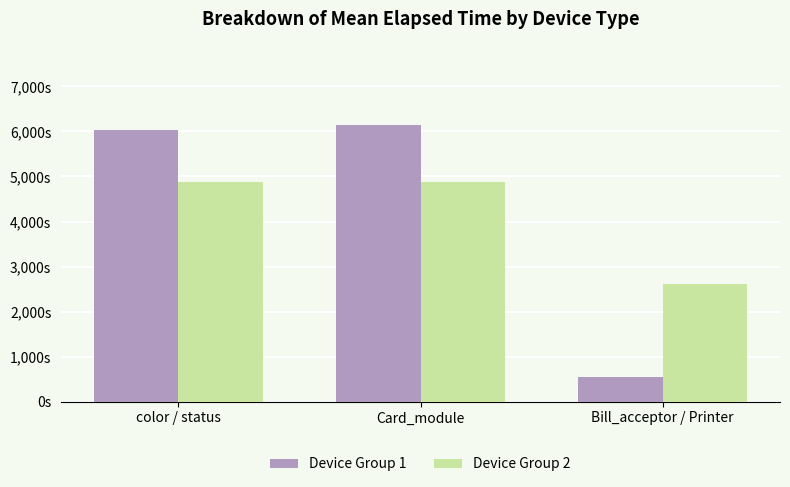

Which series has the largest total across all categories?

Device Group 1